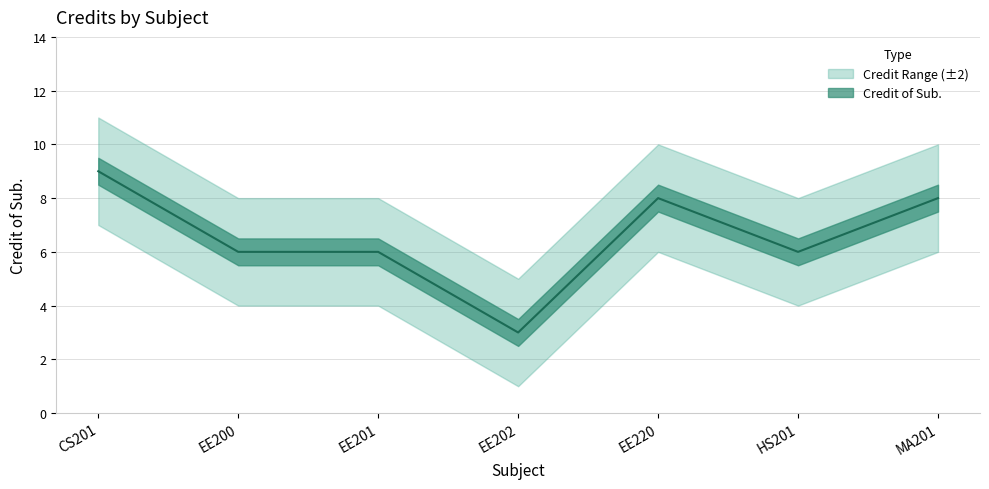

Is this an area chart (filled region under the line)?

No